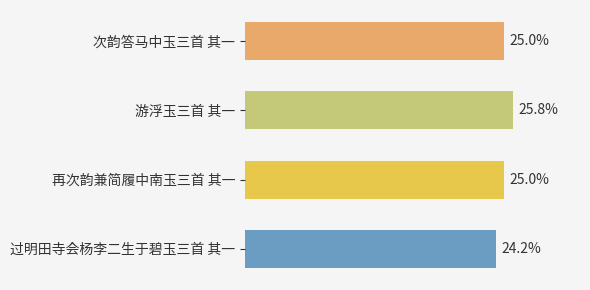

What is the label of the 3rd bar from the top?

再次韵兼简履中南玉三首 其一